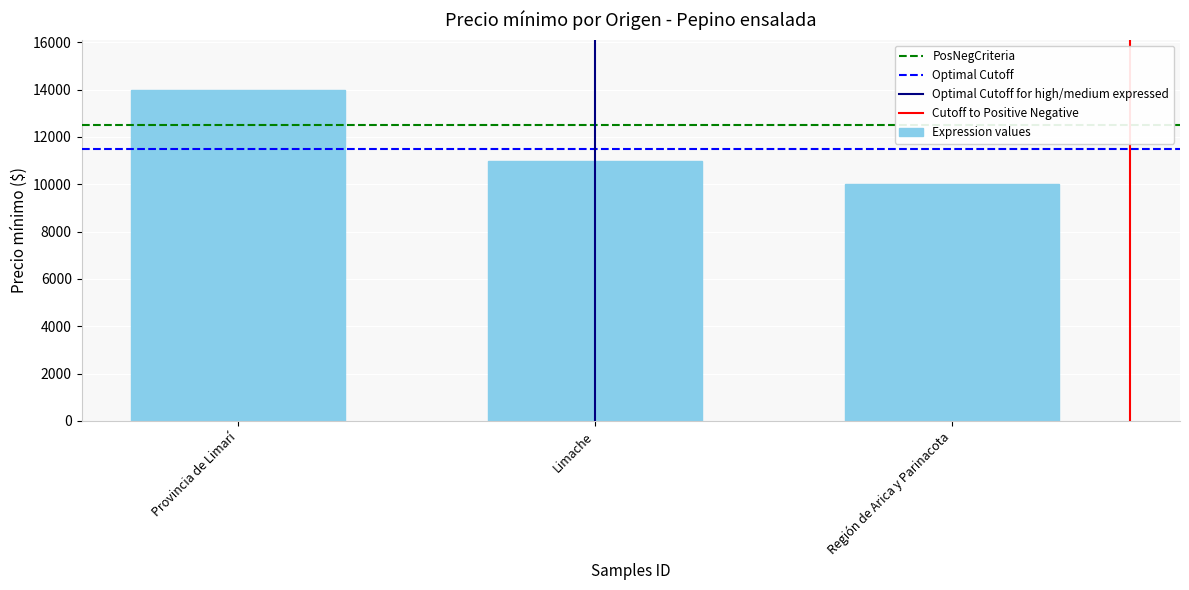

What is the greatest value displayed?

14000